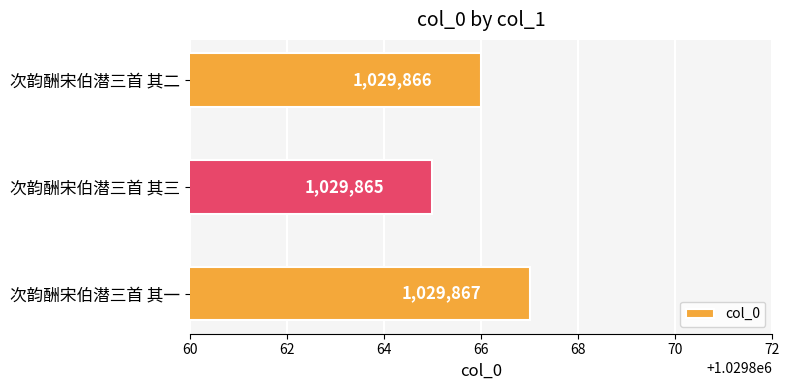

What is the average value?

1029866